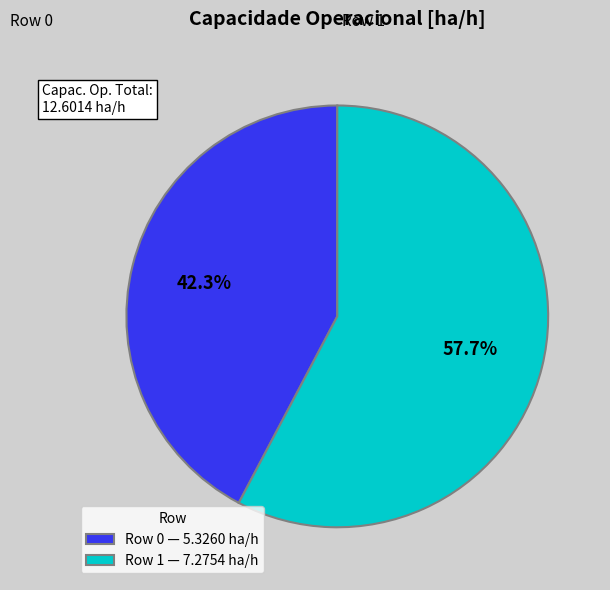

To the nearest percent, what is the combined percentage of Row 1 and Row 0?

100%